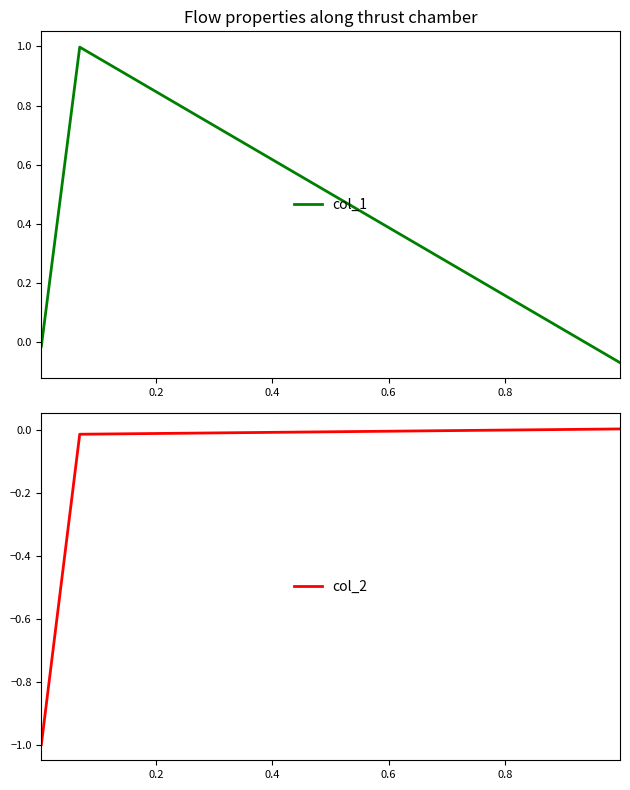

How many distinct data groups are displayed?

2